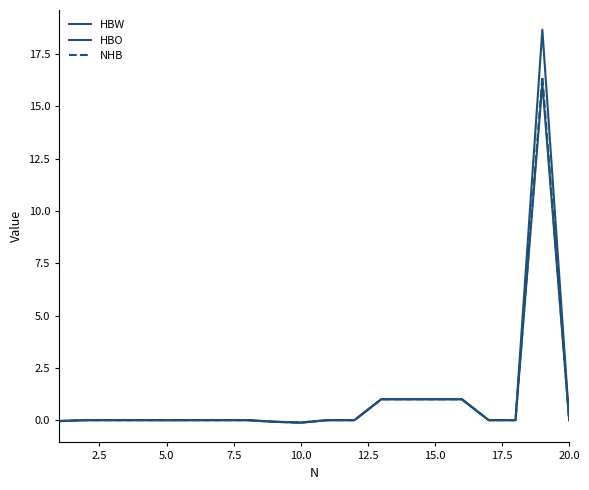

How many lines are shown in the chart?

3